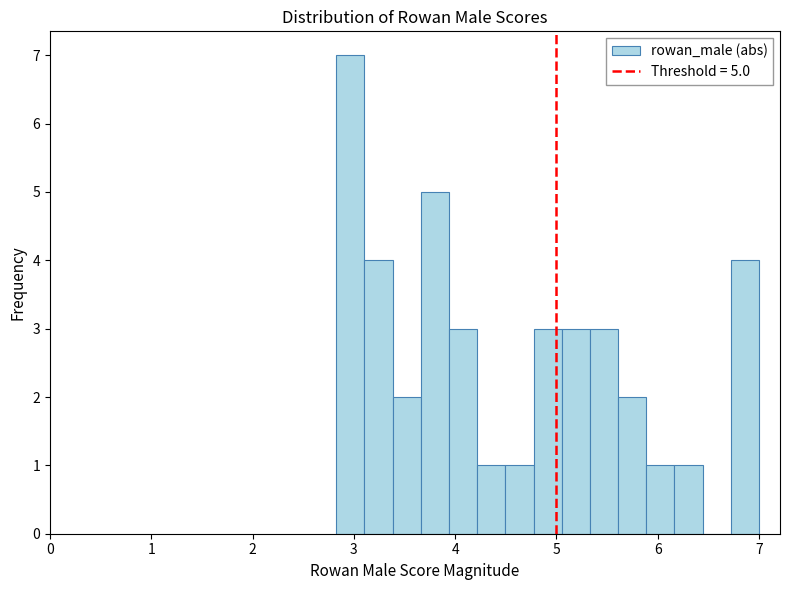

Around what value on the x-axis is the tallest bar? Give the approximate position of its centre, as read against the axis.

3.0